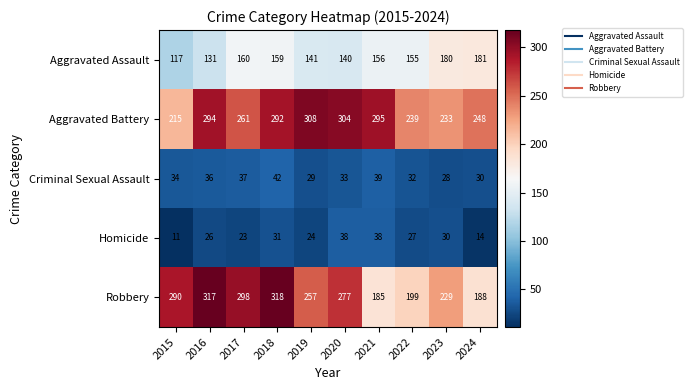

At 2020, list the series in order from largest to smallest.

Aggravated Battery, Robbery, Aggravated Assault, Homicide, Criminal Sexual Assault